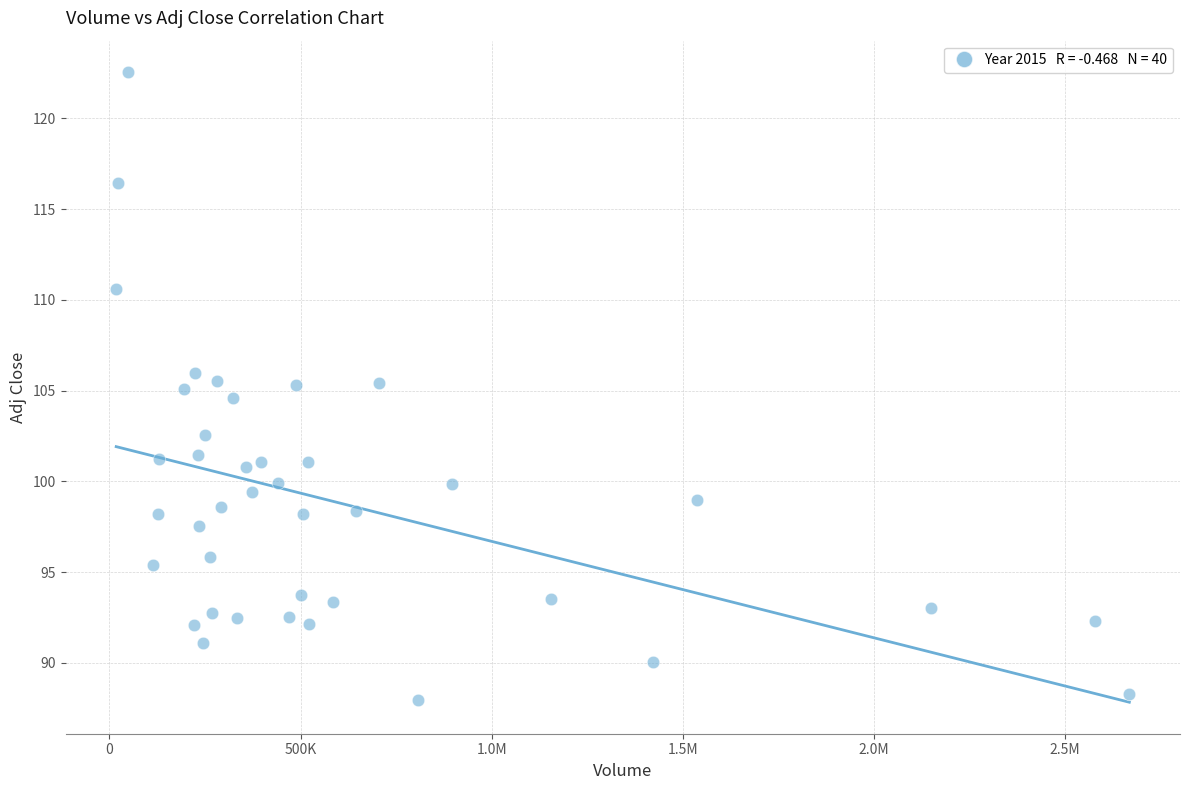

What is the range of Y values (max minus min)?

34.6